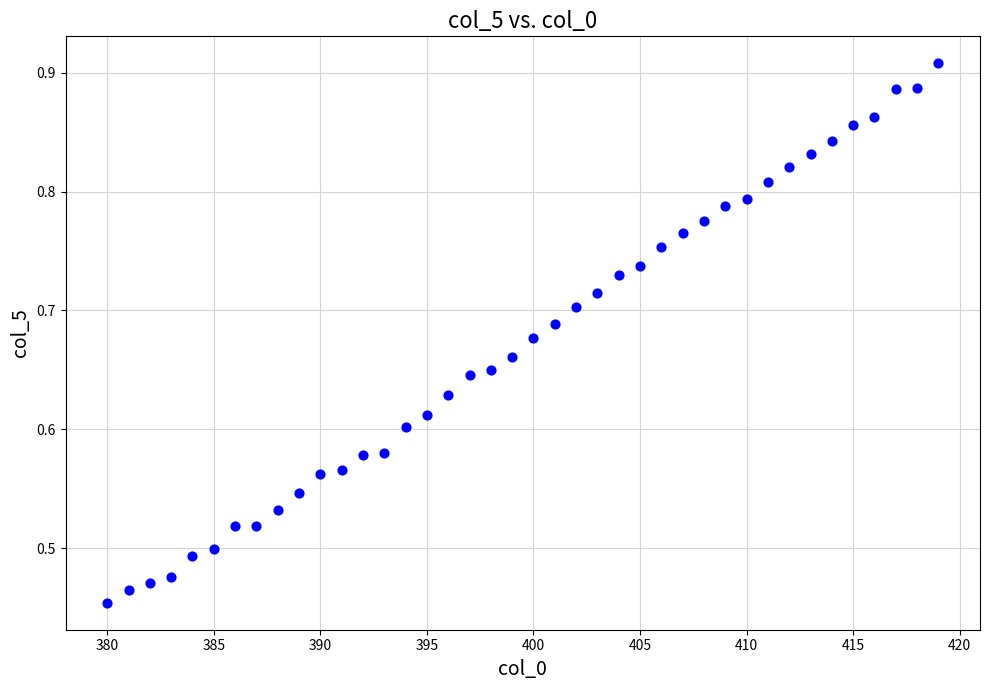

What is the range of X values (max minus min)?

39.0